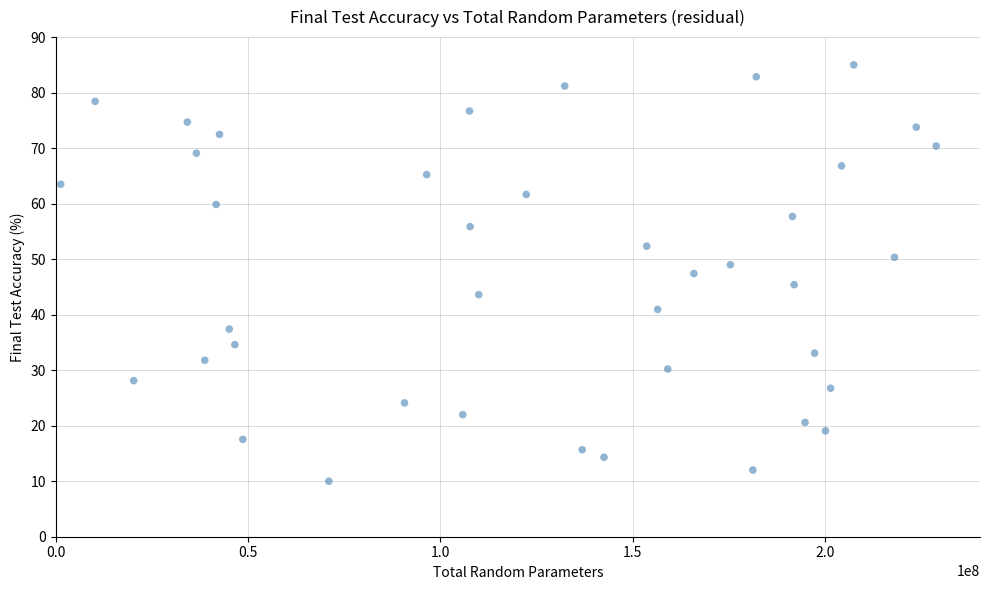

What is the range of Y values (max minus min)?

75.0